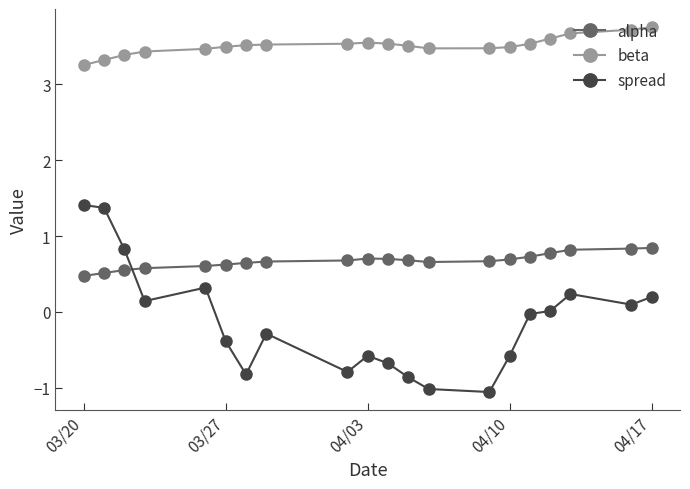

Which series has the largest total across all categories?

beta